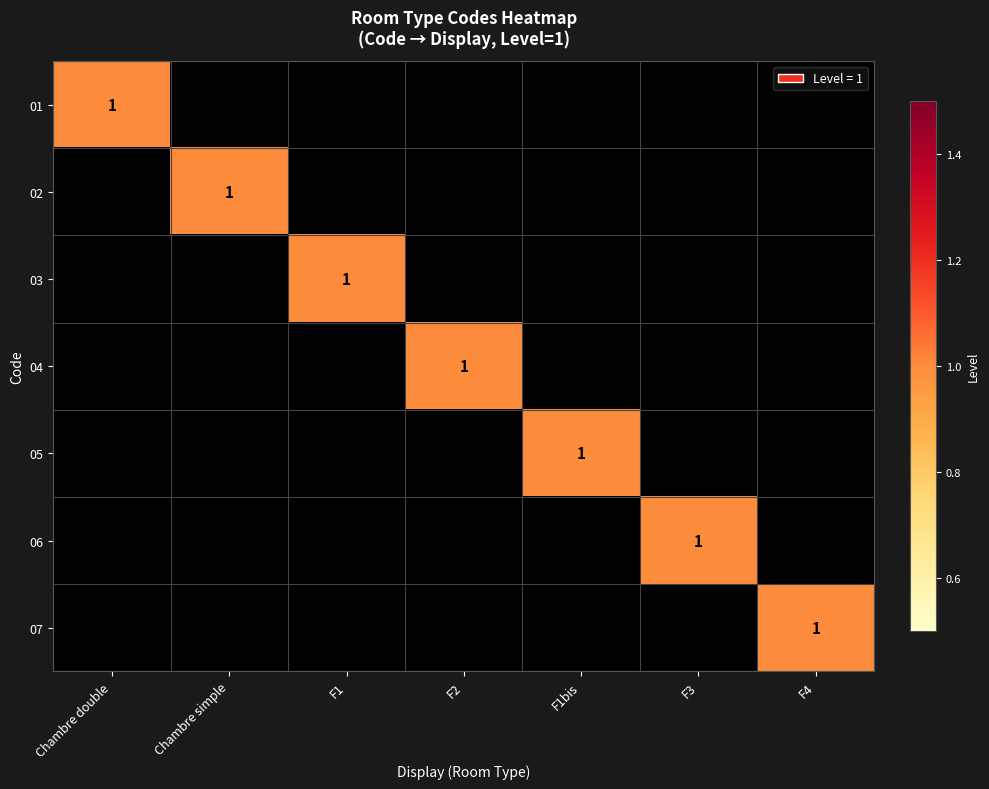

List the series in order of their peak value, highest first.

01, 02, 03, 04, 05, 06, 07